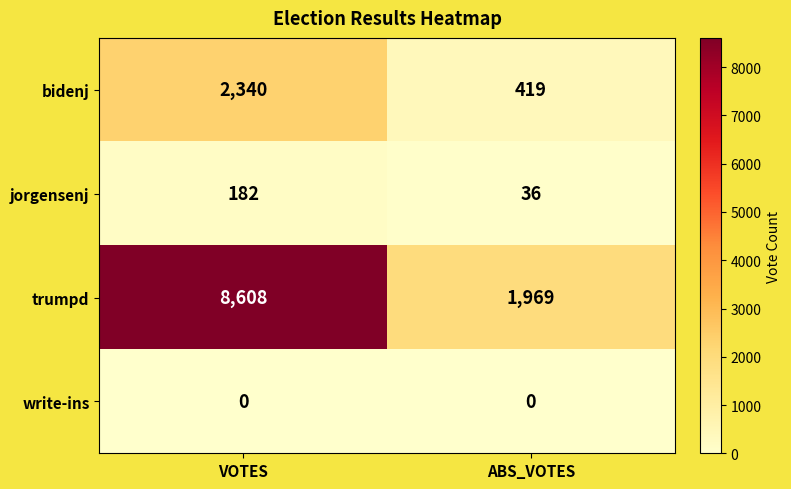

Reading left to right, what are all the values shown in this chart?

bidenj: VOTES=2340	ABS_VOTES=419
jorgensenj: VOTES=182	ABS_VOTES=36
trumpd: VOTES=8608	ABS_VOTES=1969
write-ins: VOTES=0	ABS_VOTES=0